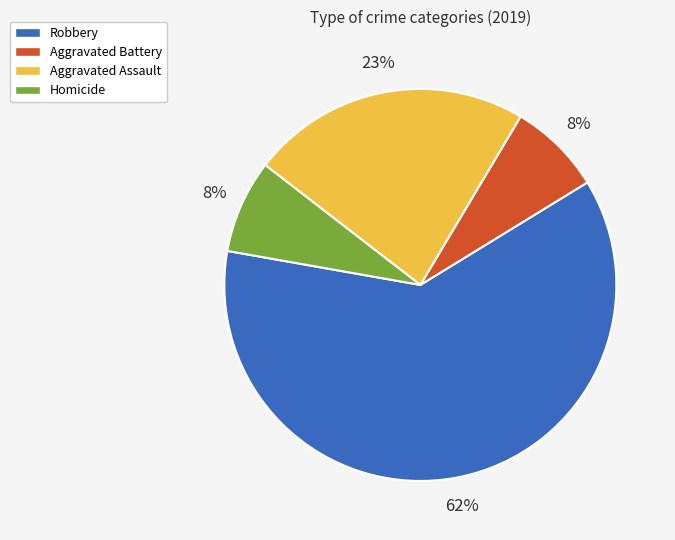

Is the sum of Aggravated Assault and Homicide greater than half?

No